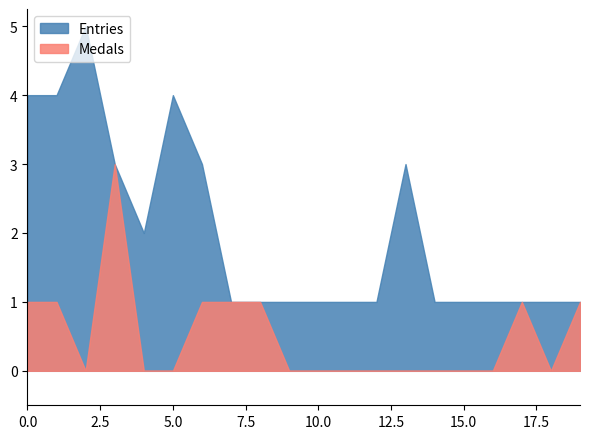

Which series has the largest total across all categories?

Entries